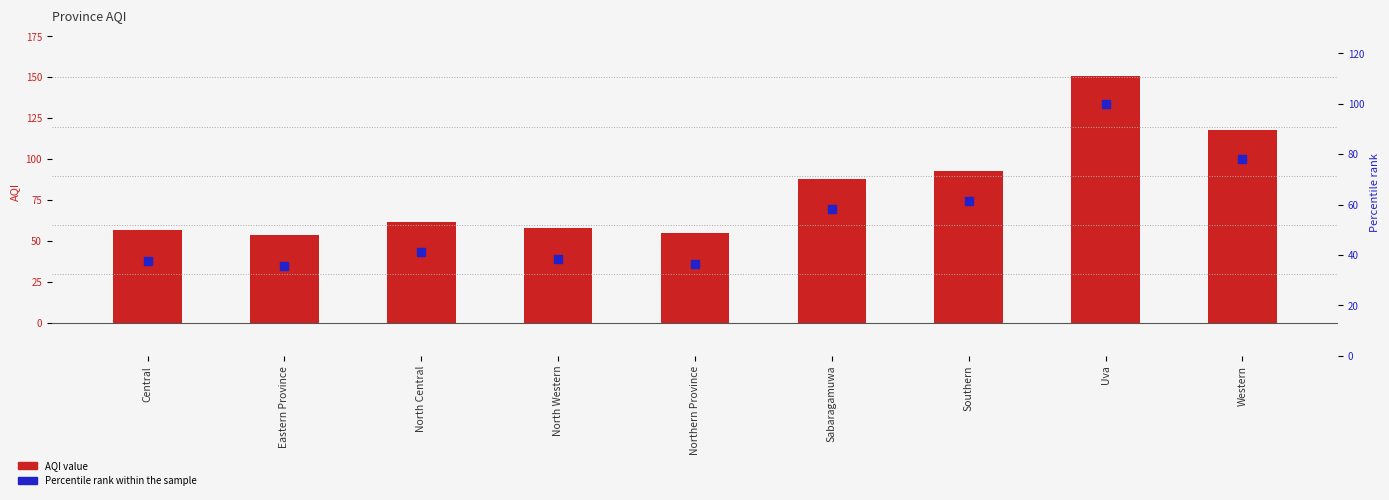

Which series has the largest total across all categories?

AQI